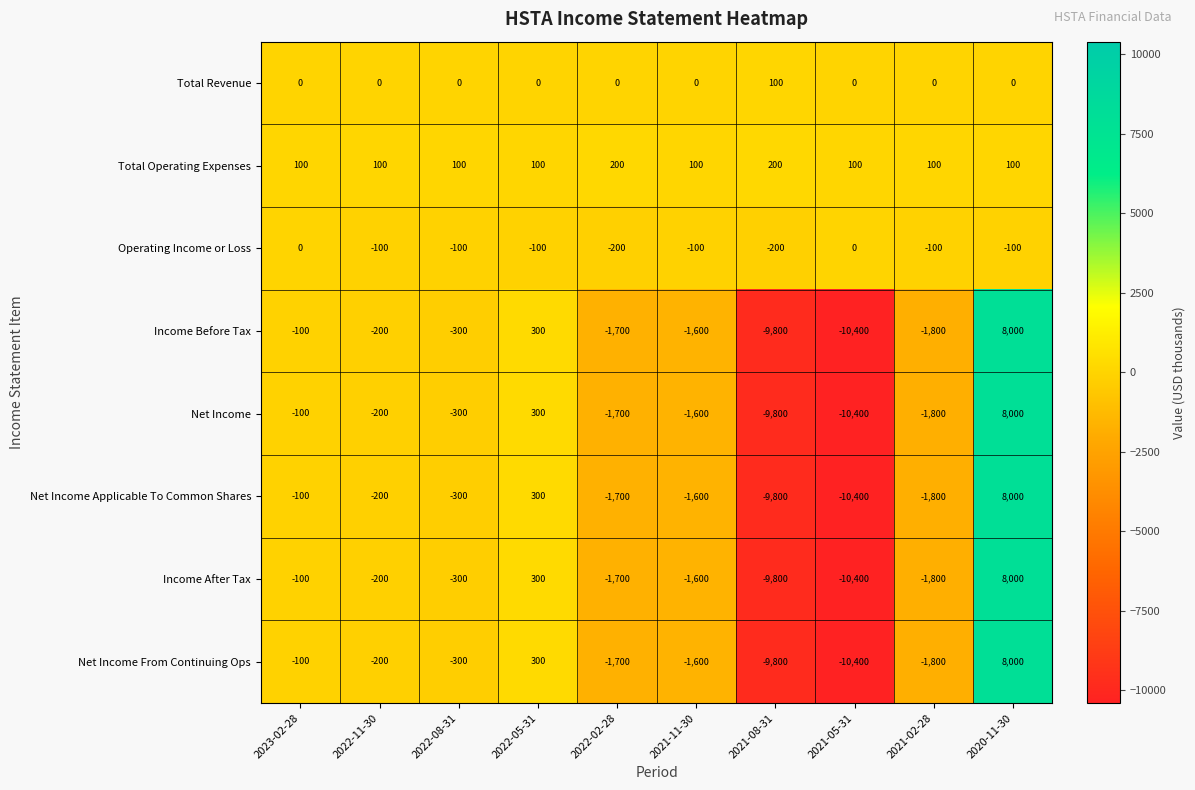

Which series has the largest total across all categories?

Total Operating Expenses